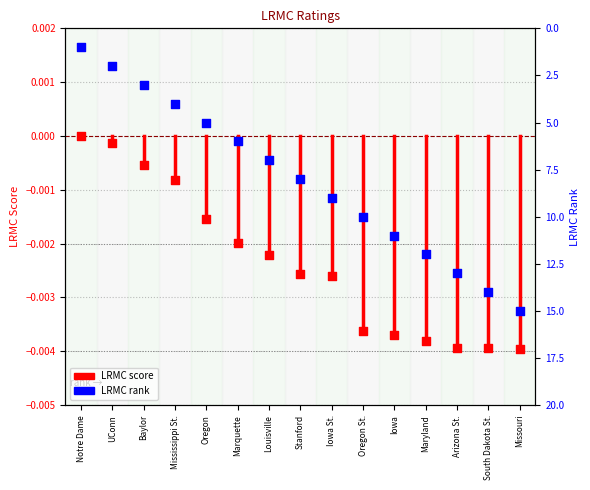

Is the value of LRMC rank at Notre Dame greater than the value of LRMC score (centered) at Stanford?

Yes